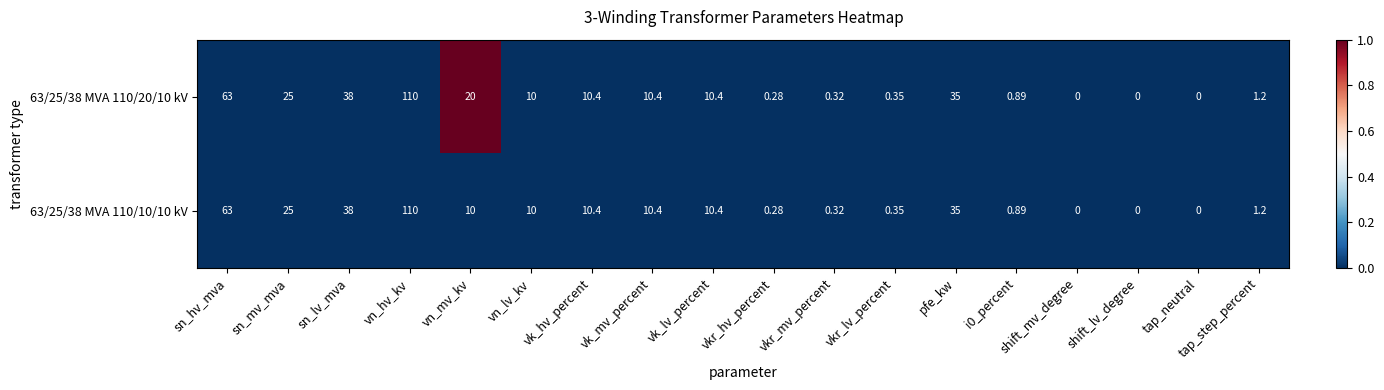

At which category is the sum across all series the highest?

vn_hv_kv